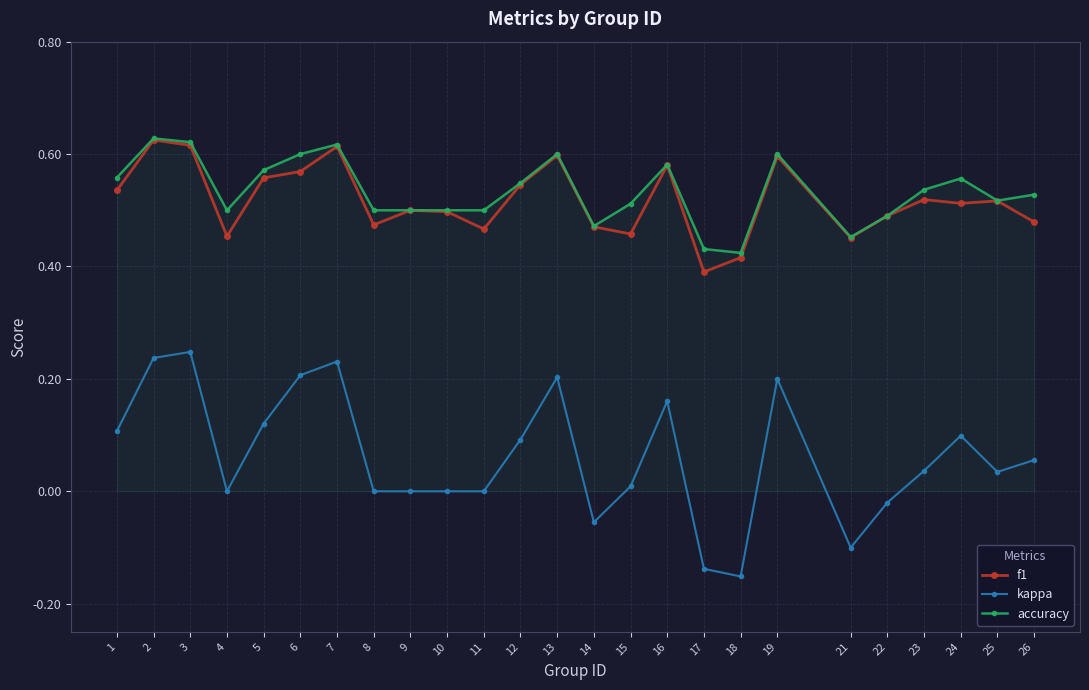

True or false: f1 and kappa intersect in this chart.

False